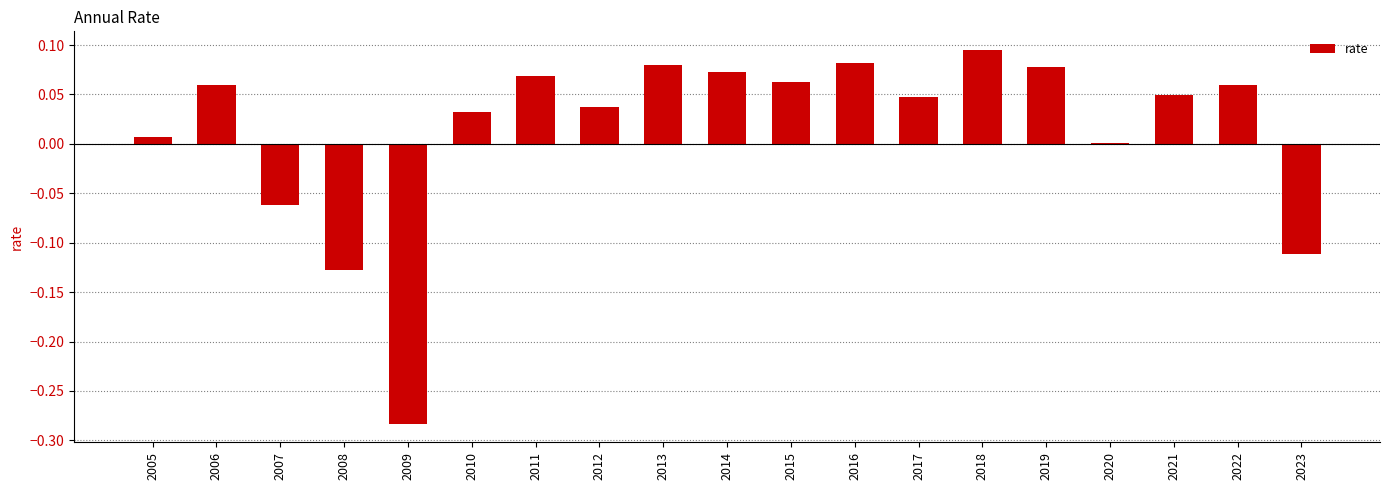

True or false: the data shows 0.0 at 2006.

False